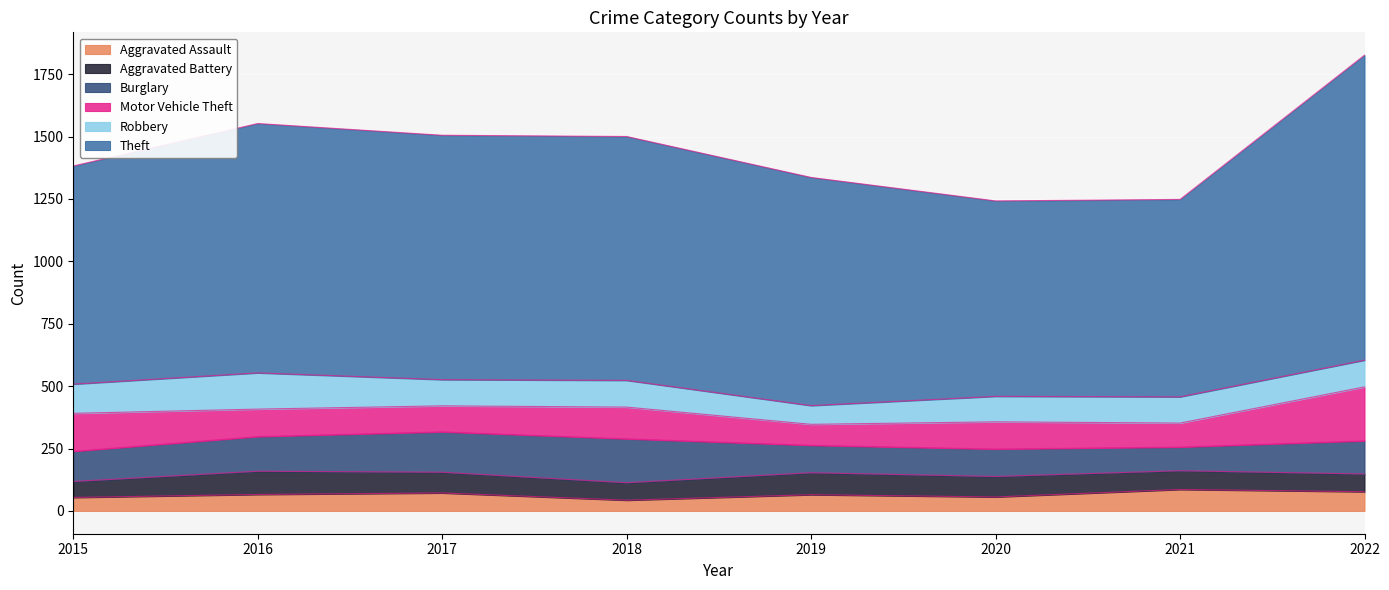

Which category has the highest value in the Aggravated Assault series?

2021